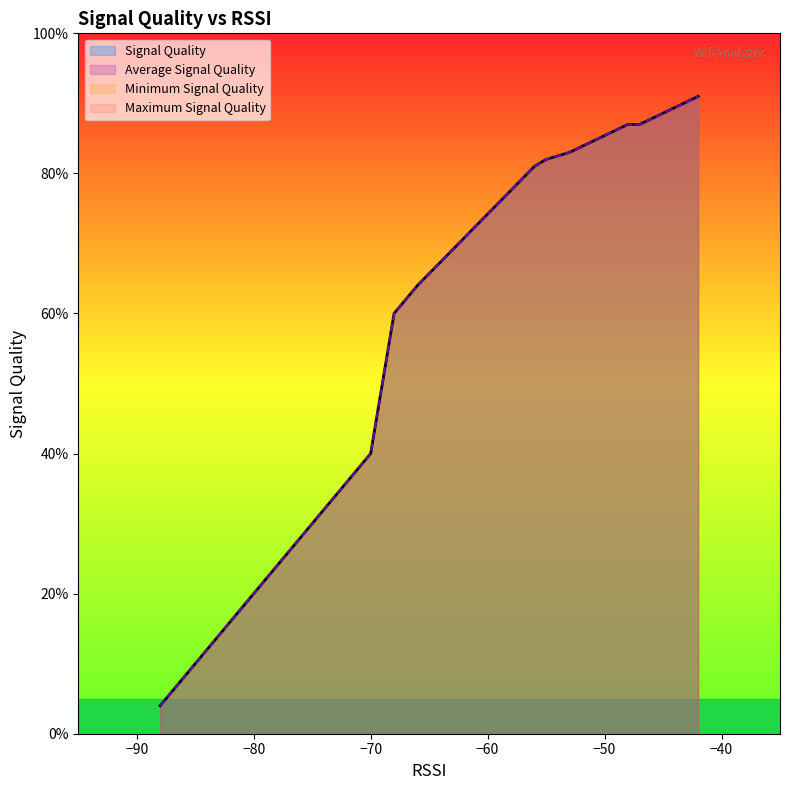

What is the smallest value displayed?

4